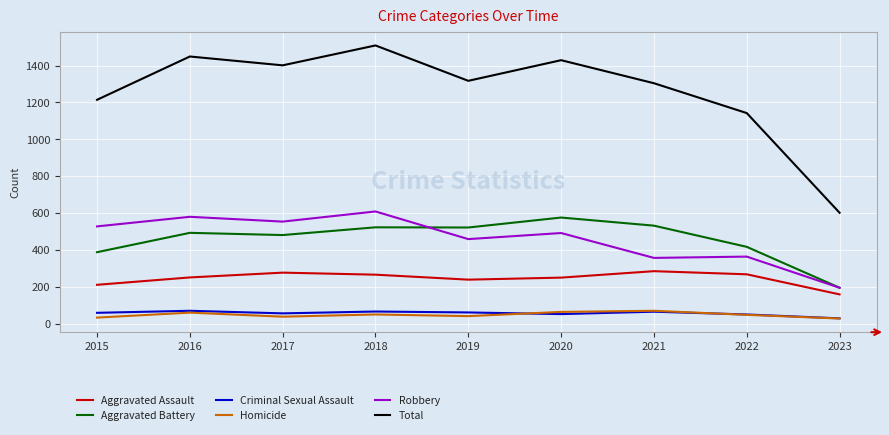

What is the lowest value of the Aggravated Assault series?

158